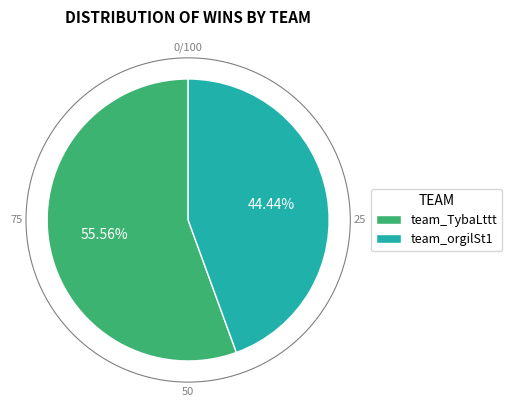

To the nearest percent, what is the difference between the largest and smallest slice percentages?

11%